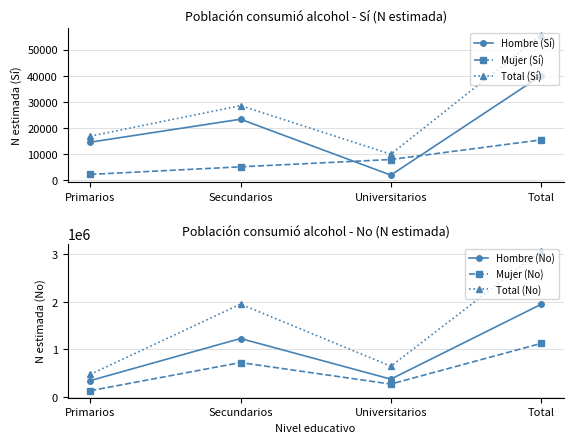

At which label is Total (Sí) closest to 32757?

Secundarios